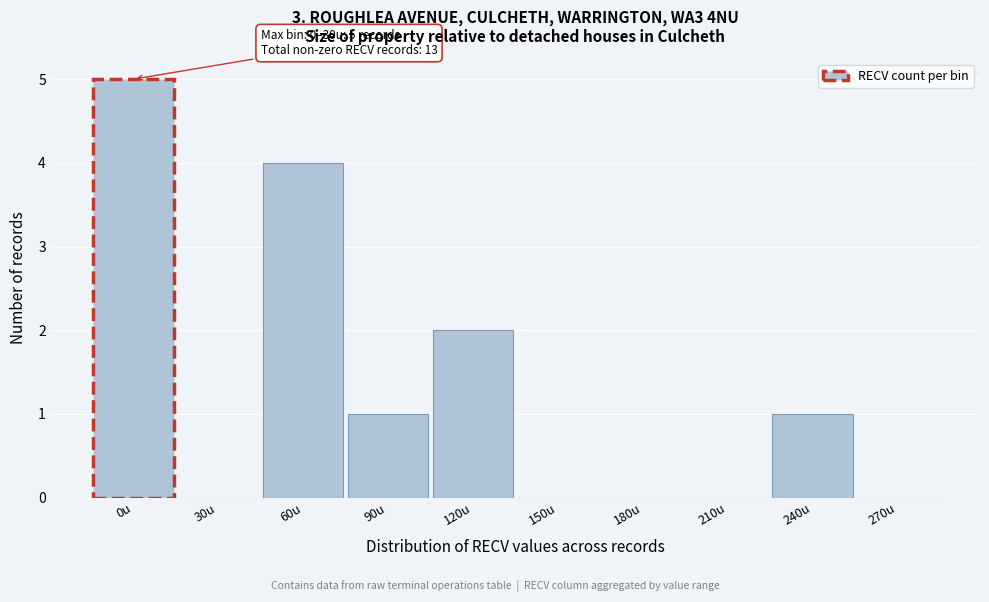

Reading left to right, list all the values displayed in this chart.

0u=5	30u=0	60u=4	90u=1	120u=2	150u=0	180u=0	210u=0	240u=1	270u=0